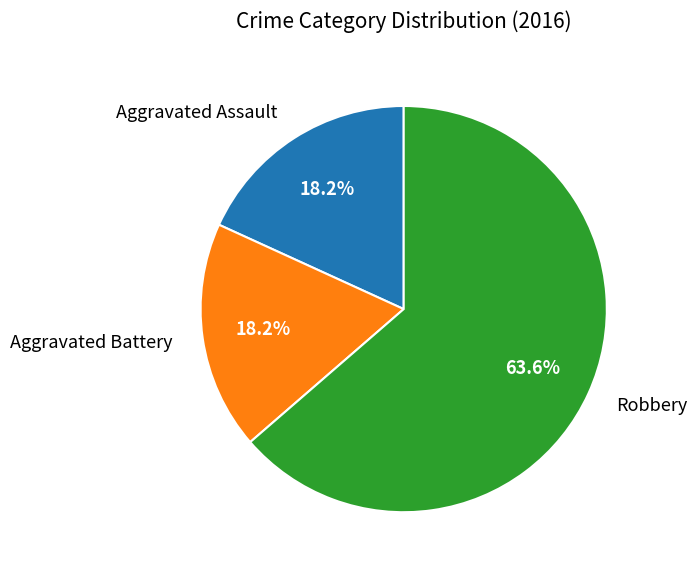

Which category accounts for the majority?

Robbery